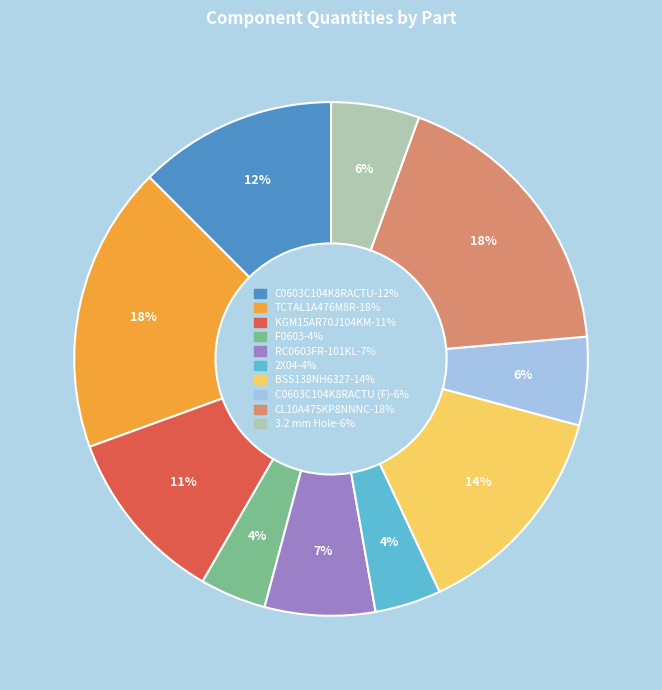

To the nearest percent, what is the difference between the largest and smallest slice percentages?

14%